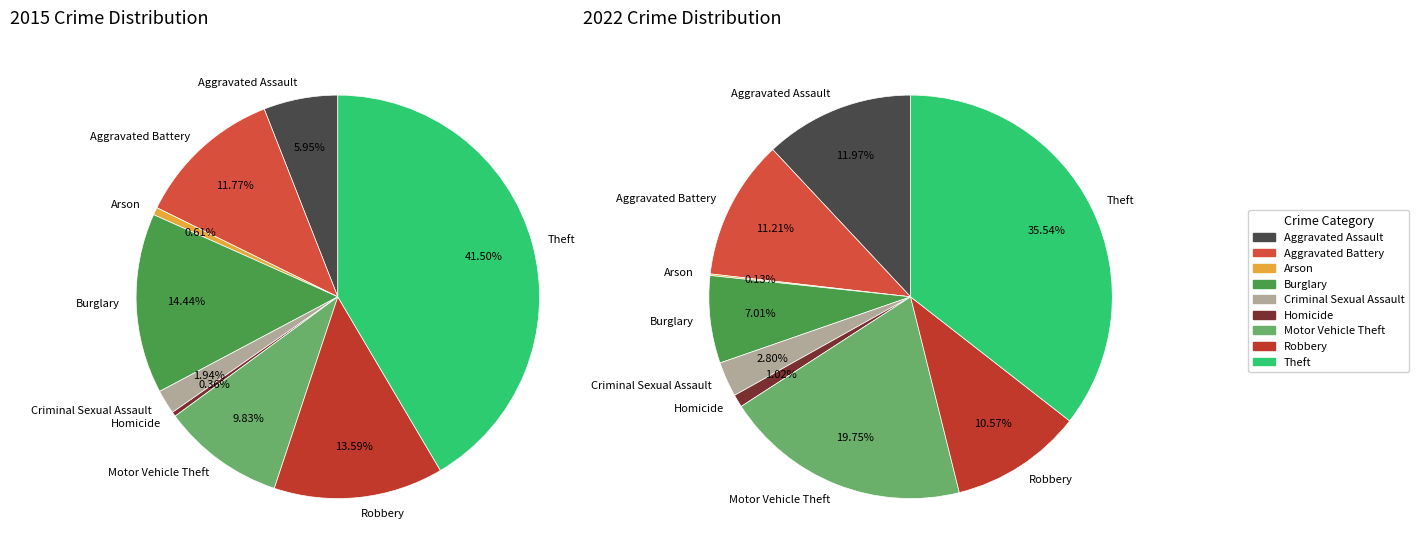

How many slices are in this pie chart?

9